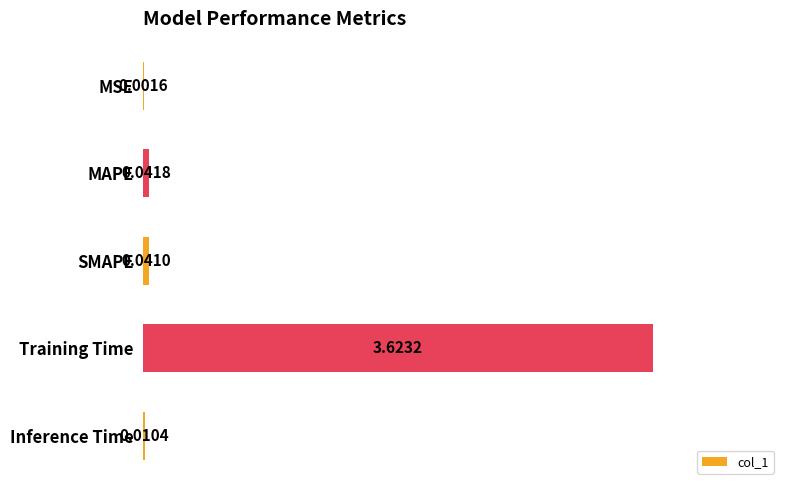

Where is the data nearest to the value 1?

MAPE